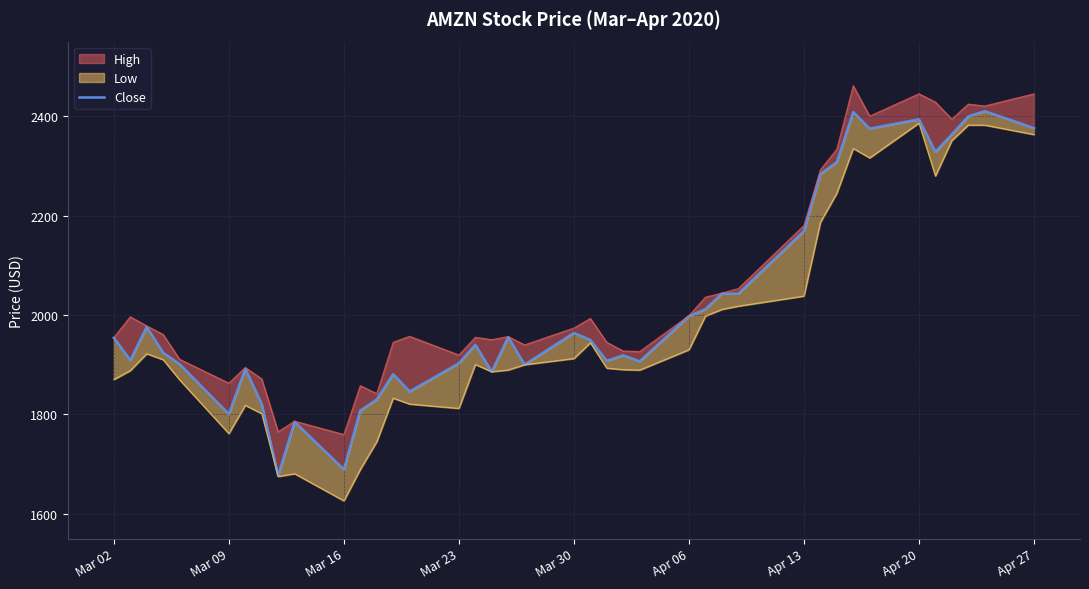

What is the maximum value shown in the chart?

2410.2